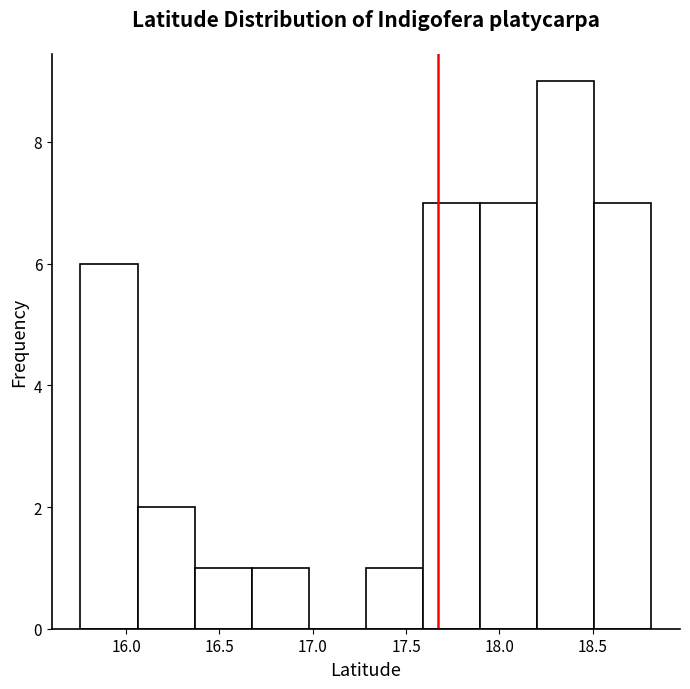

Reading left to right, transcribe this chart: for each bar, give the range it covers on the x-axis and its height. Neither the bar edges nor the heights are printed on the chart, so give them approximately, as read against the axes.

15.75 to 16.05: 6
16.05 to 16.35: 2
16.35 to 16.65: 1
16.65 to 17.00: 1
17.00 to 17.30: 0
17.30 to 17.60: 1
17.60 to 17.90: 7
17.90 to 18.20: 7
18.20 to 18.50: 9
18.50 to 18.80: 7